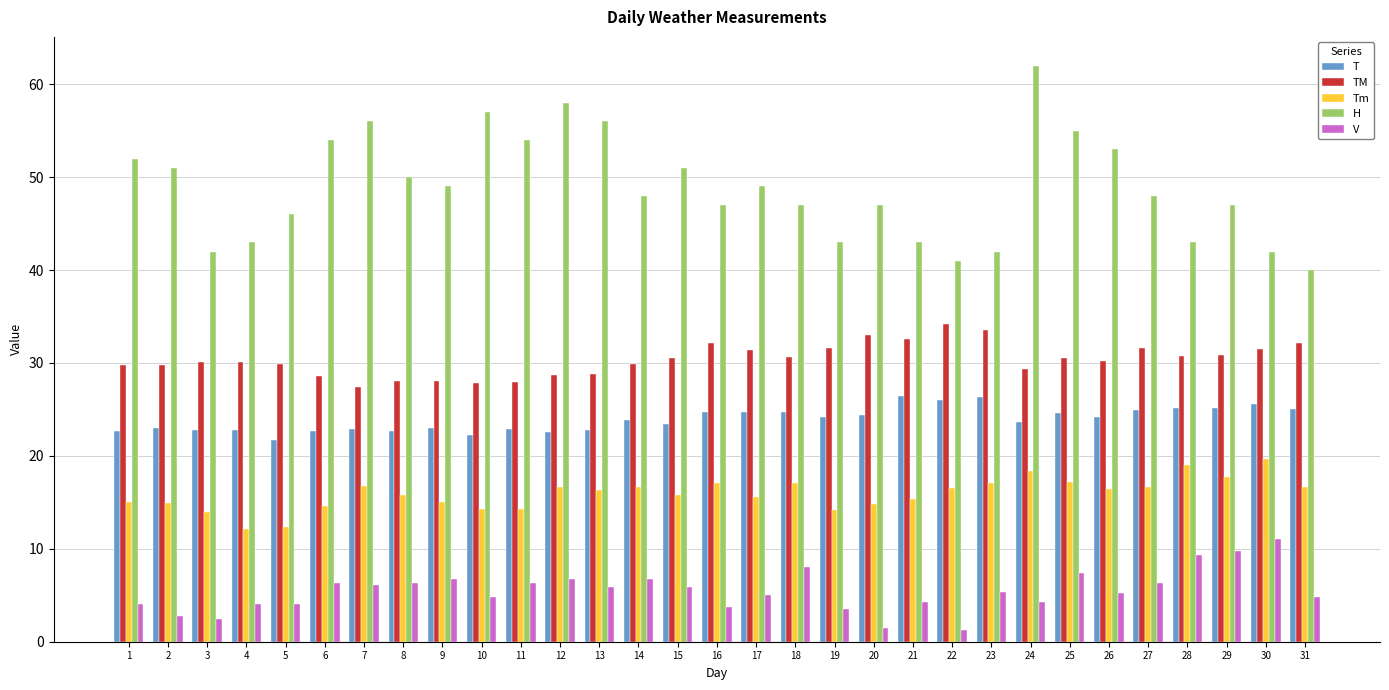

Is it true that H equals 16.7 at 3?

False